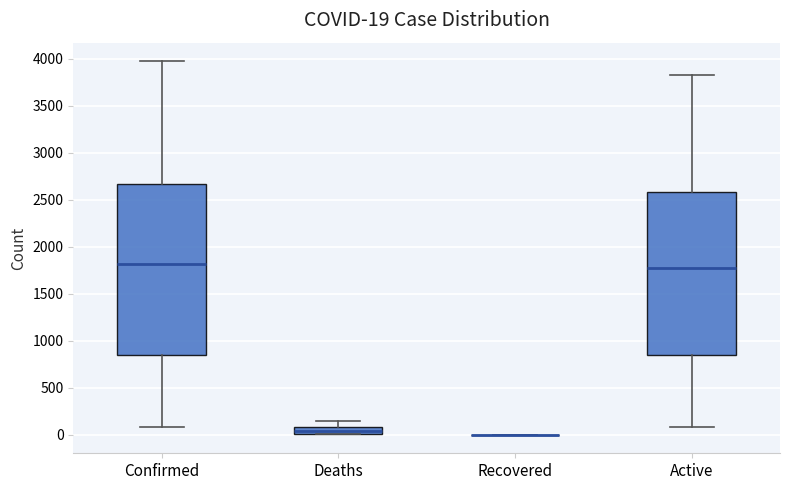

Which box is the tallest, from its lower edge to its upper edge?

Confirmed